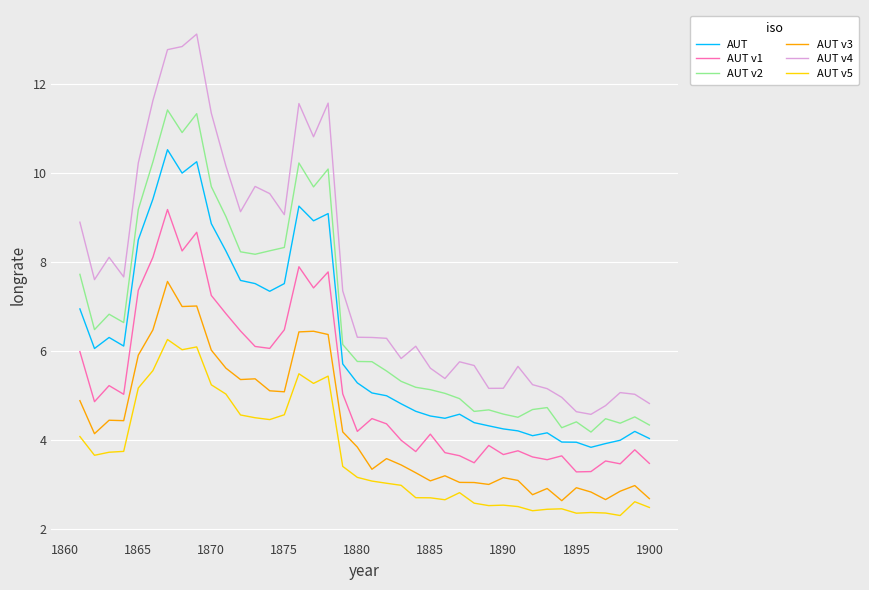

Does the chart display data point markers on the line(s)?

No